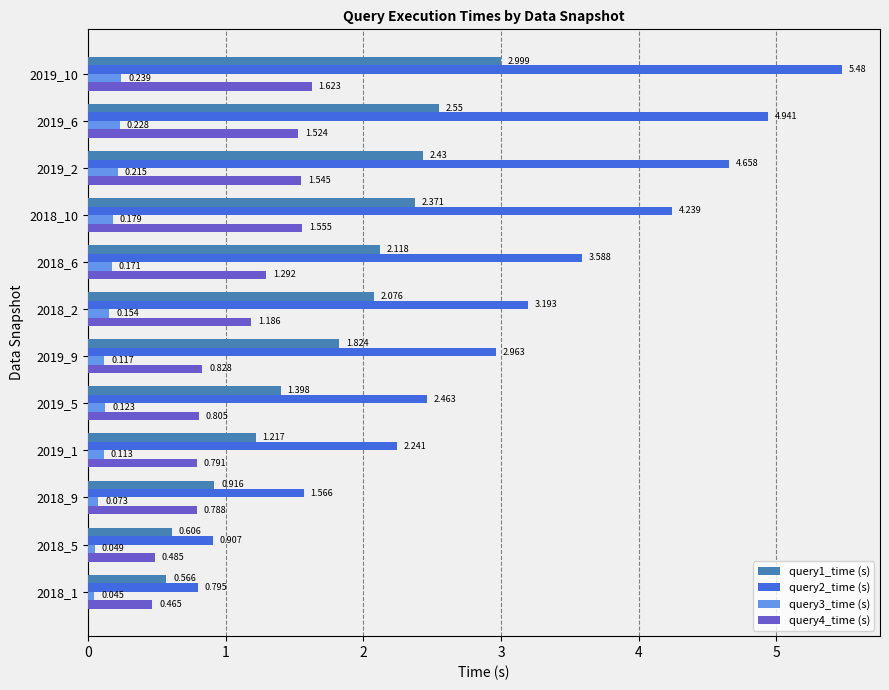

Is the value of query4_time (s) at 2018_9 greater than the value of query3_time (s) at 2019_6?

Yes